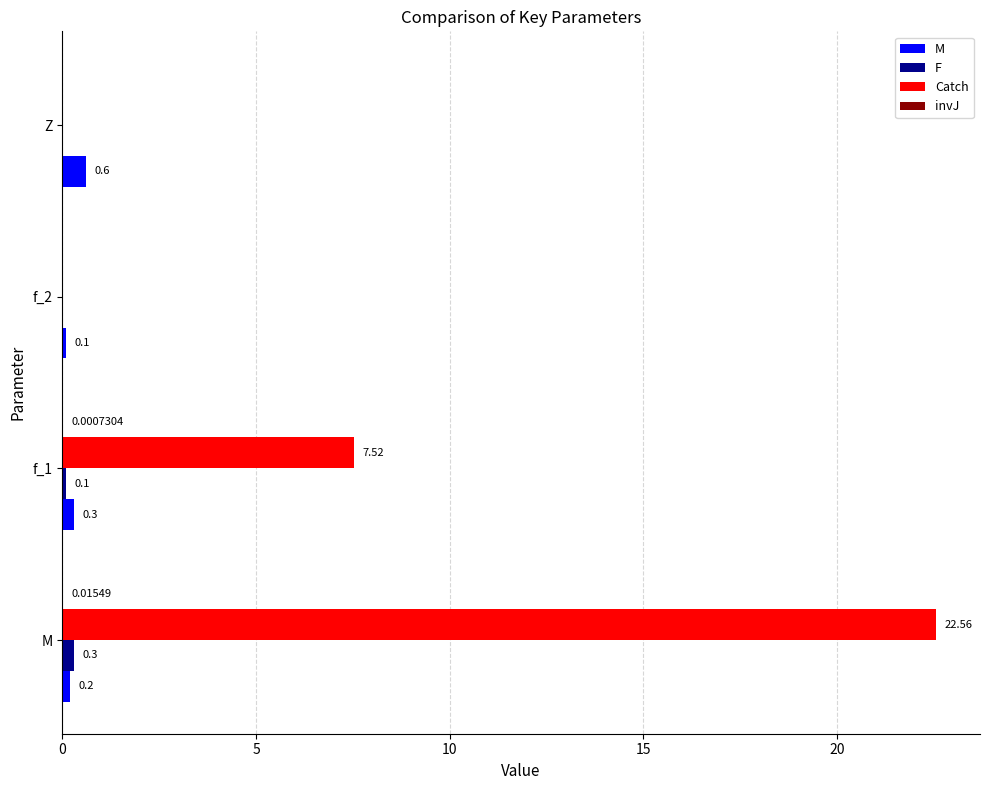

What is the sum of the Catch values at f_1 and M?

30.1